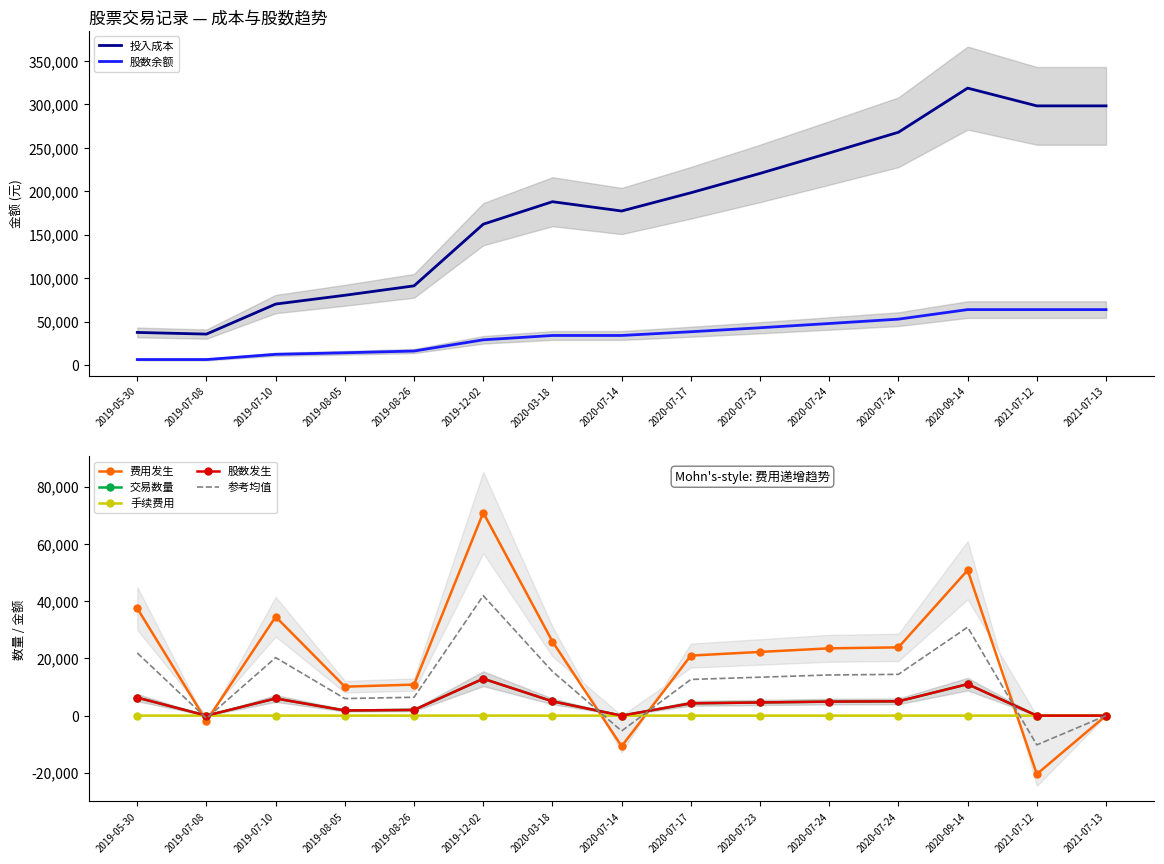

What is the value of the 股数余额 point at the 7th from the left?

34000.0